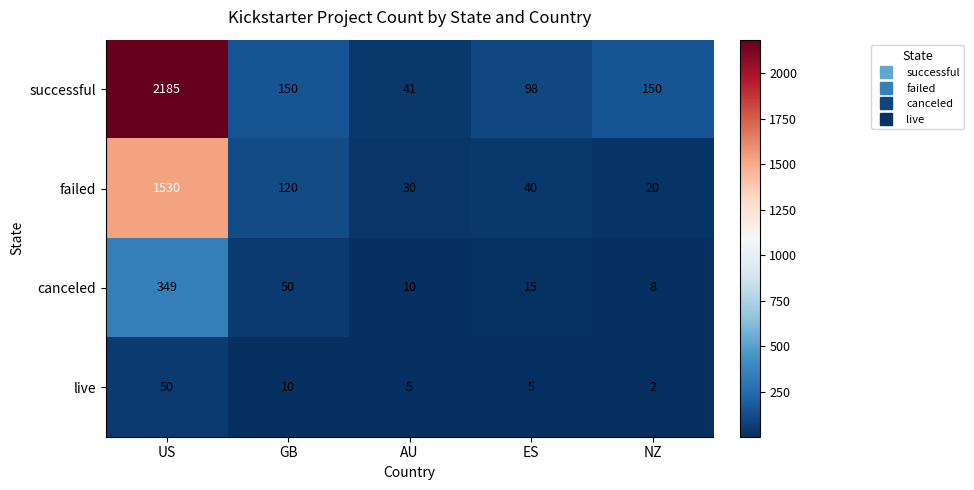

Rank the series by their maximum value, from lowest to highest.

live, canceled, failed, successful